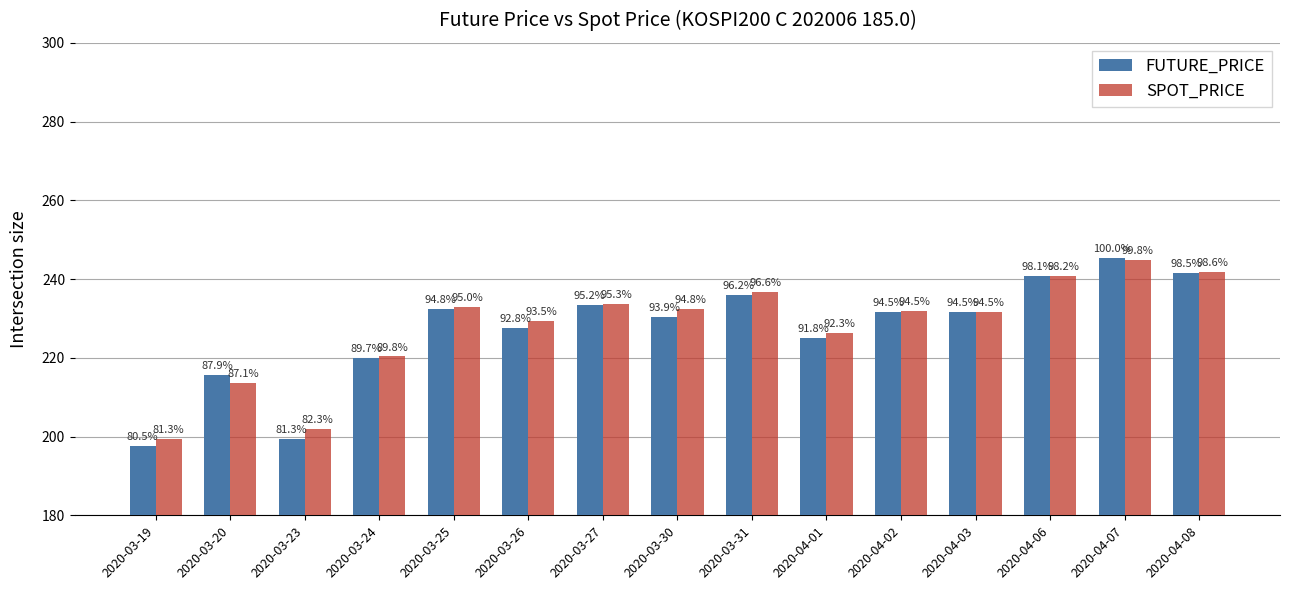

What is the total value across all series at 2020-03-30?

462.8